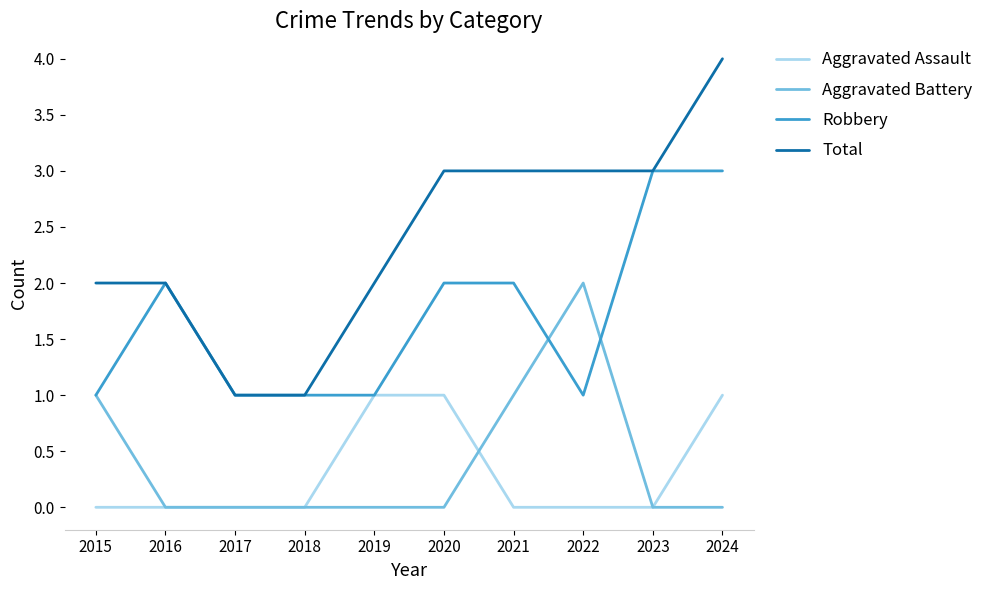

Reading left to right, transcribe all the data shown in this chart.

Aggravated Assault: 0	0	0	0	1	1	0	0	0	1
Aggravated Battery: 1	0	0	0	0	0	1	2	0	0
Robbery: 1	2	1	1	1	2	2	1	3	3
Total: 2	2	1	1	2	3	3	3	3	4